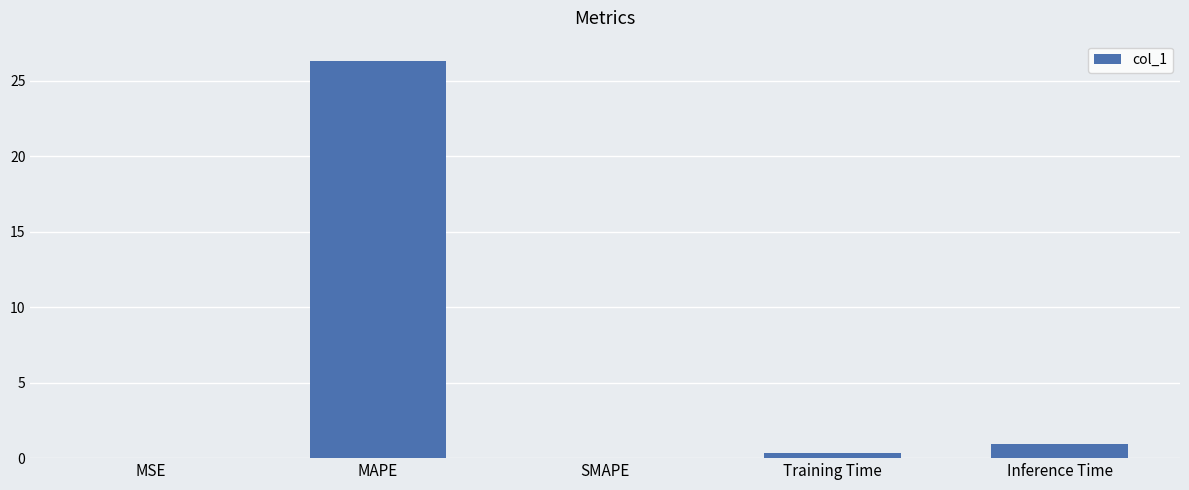

True or false: the data shows 0.0 at SMAPE.

True